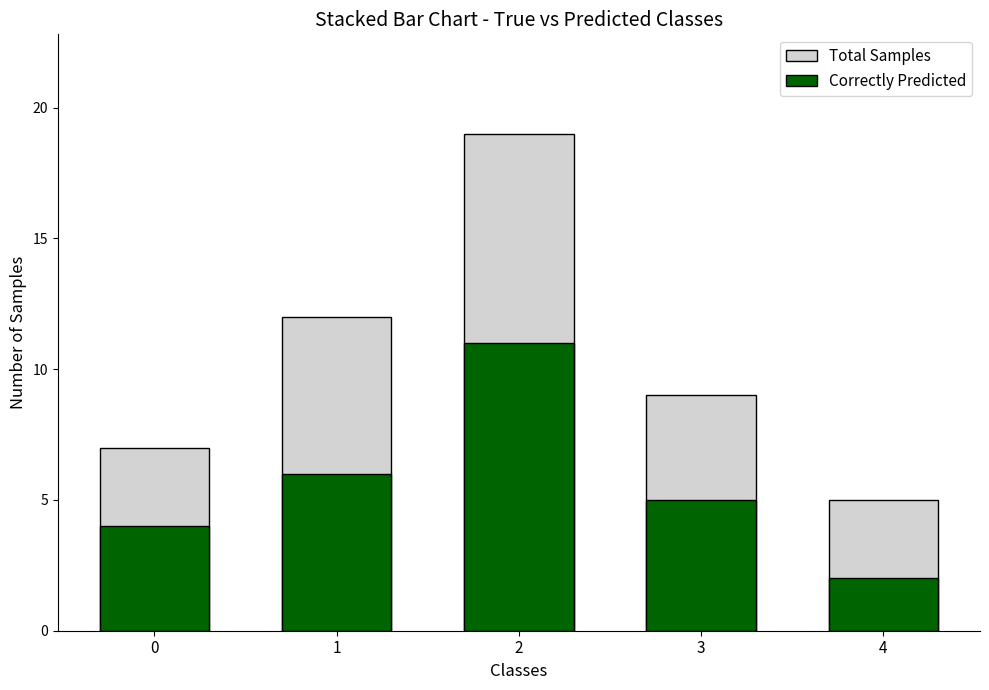

Between 1 and 3, which series saw the biggest shift?

Total Samples